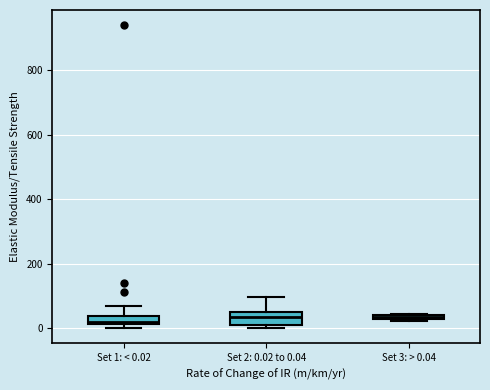

Where is the upper edge of the box for Set 3: > 0.04 on the y-axis? The values are not printed on the chart, so give them approximately, as read against the axis.

40